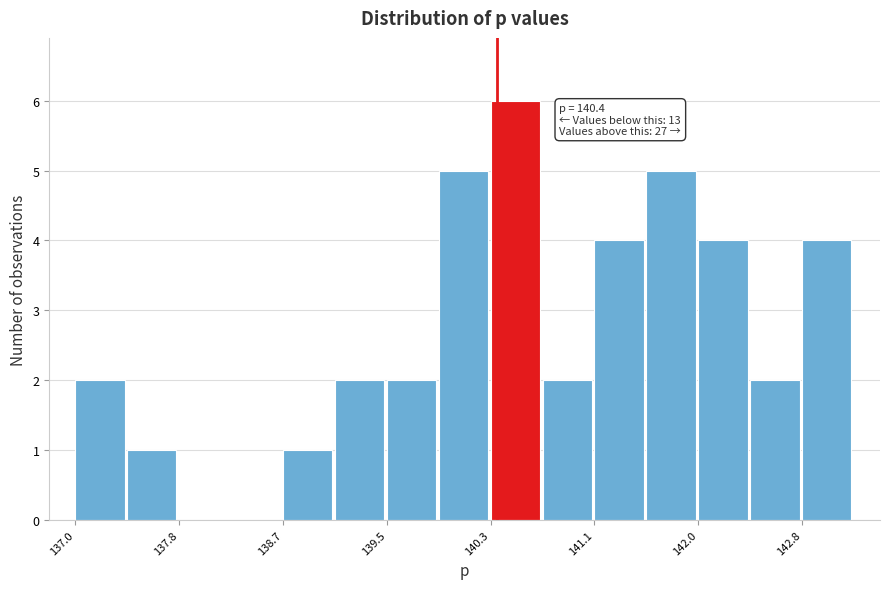

Which range on the x-axis has the tallest bar?

140.3 to 140.7